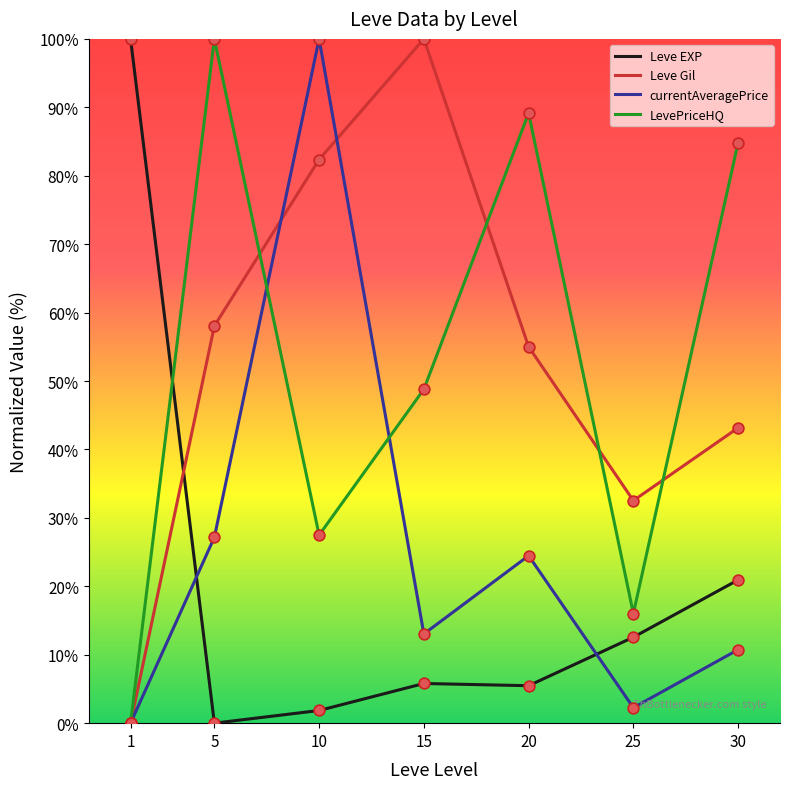

Which series changed the most between 15 and 30?

Leve Gil